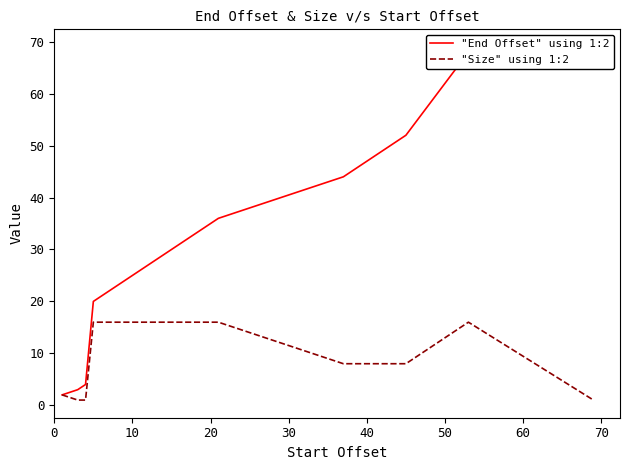

At how many categories does at least one series exceed 23?

5